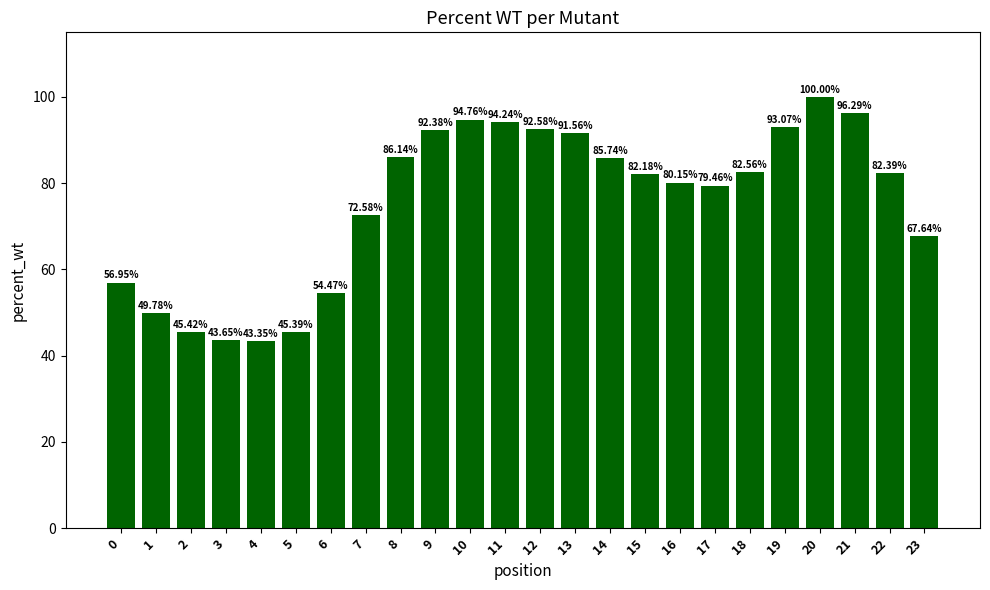

What is the change in value from 1 to 3?

-6.1